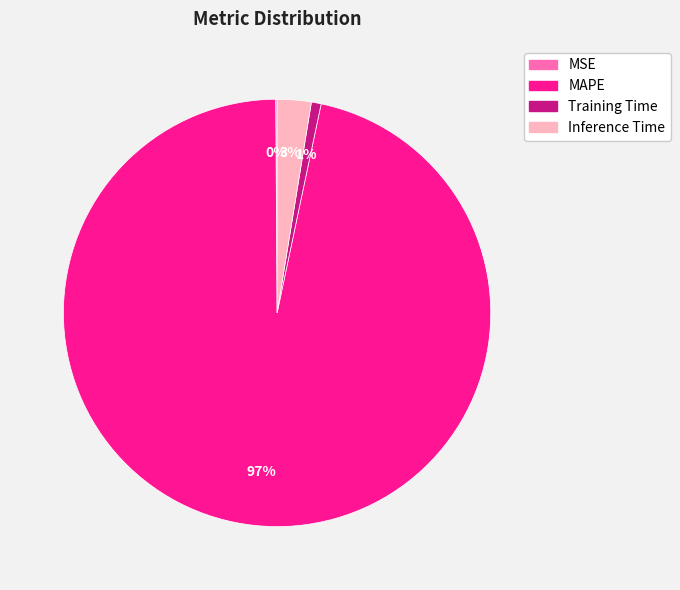

Is it true that Inference Time is 11% of the pie?

False